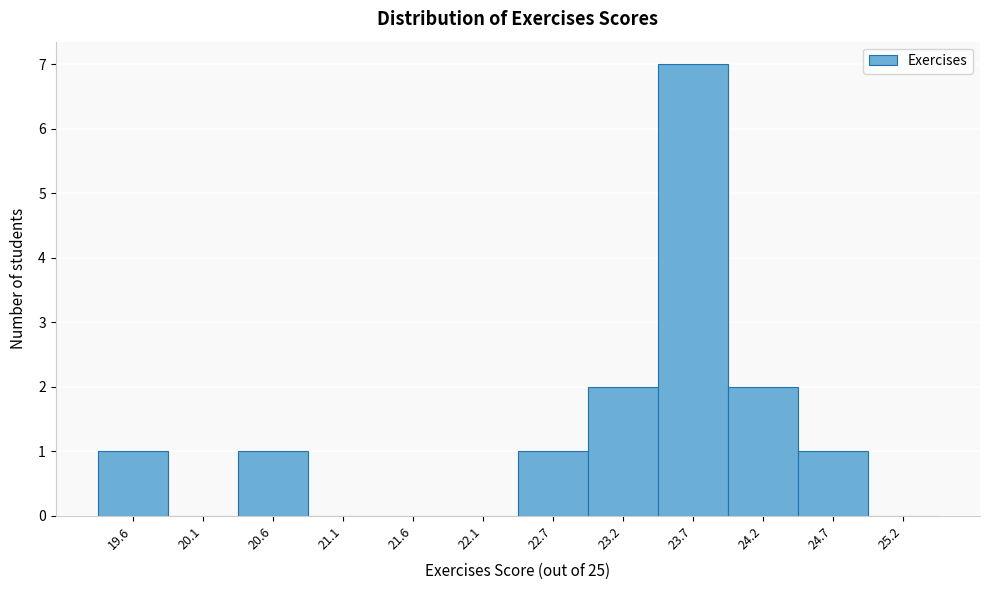

Which range on the x-axis has the tallest bar?

23.4 to 24.0